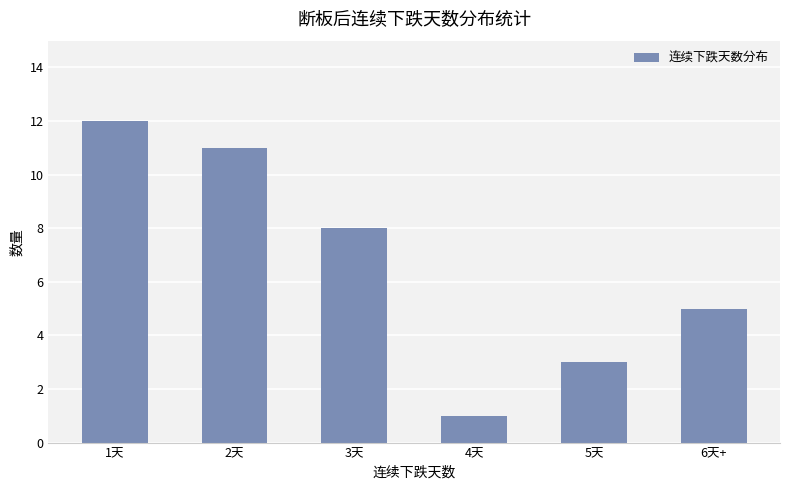

What is the difference between the maximum and minimum values?

11